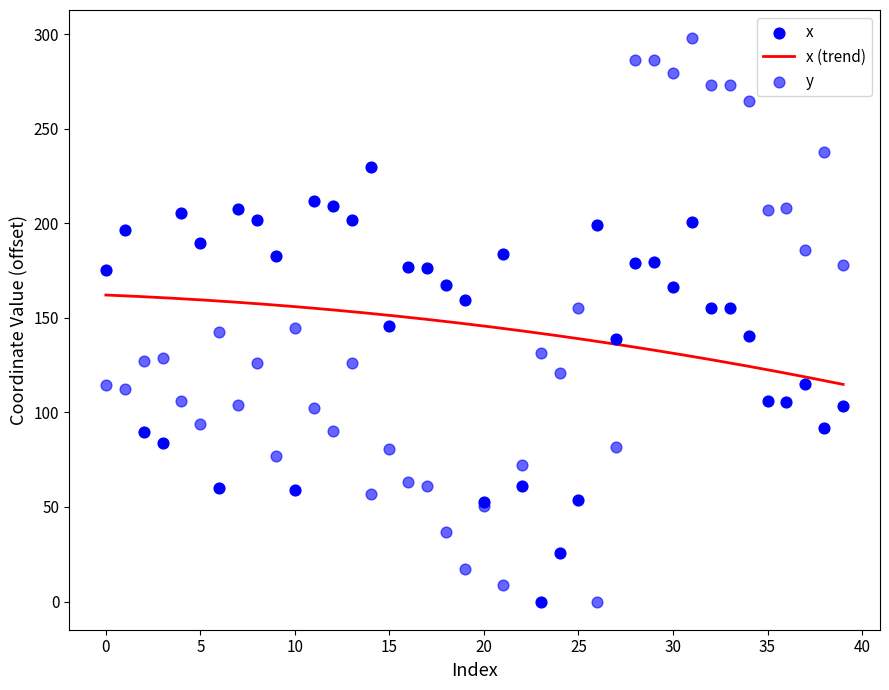

Which series contains the lowest Y value?

x